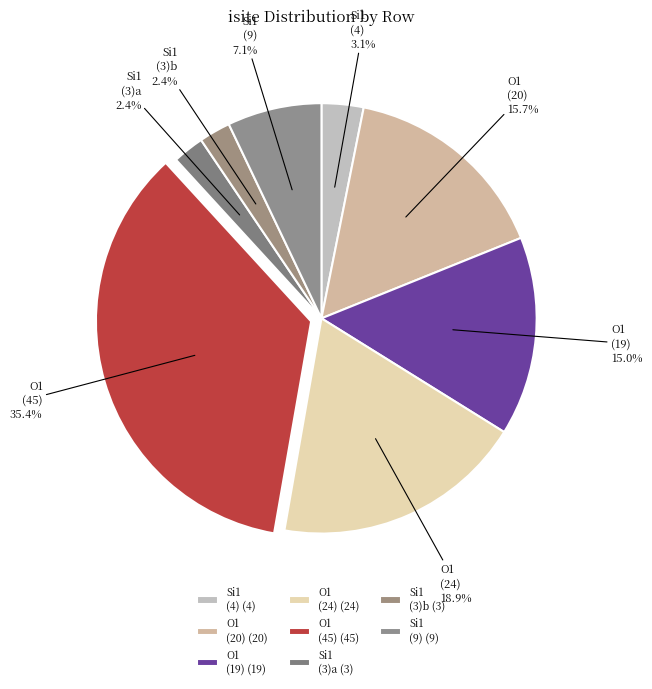

What portion of the pie excludes Si1 (3)b?

97.6%